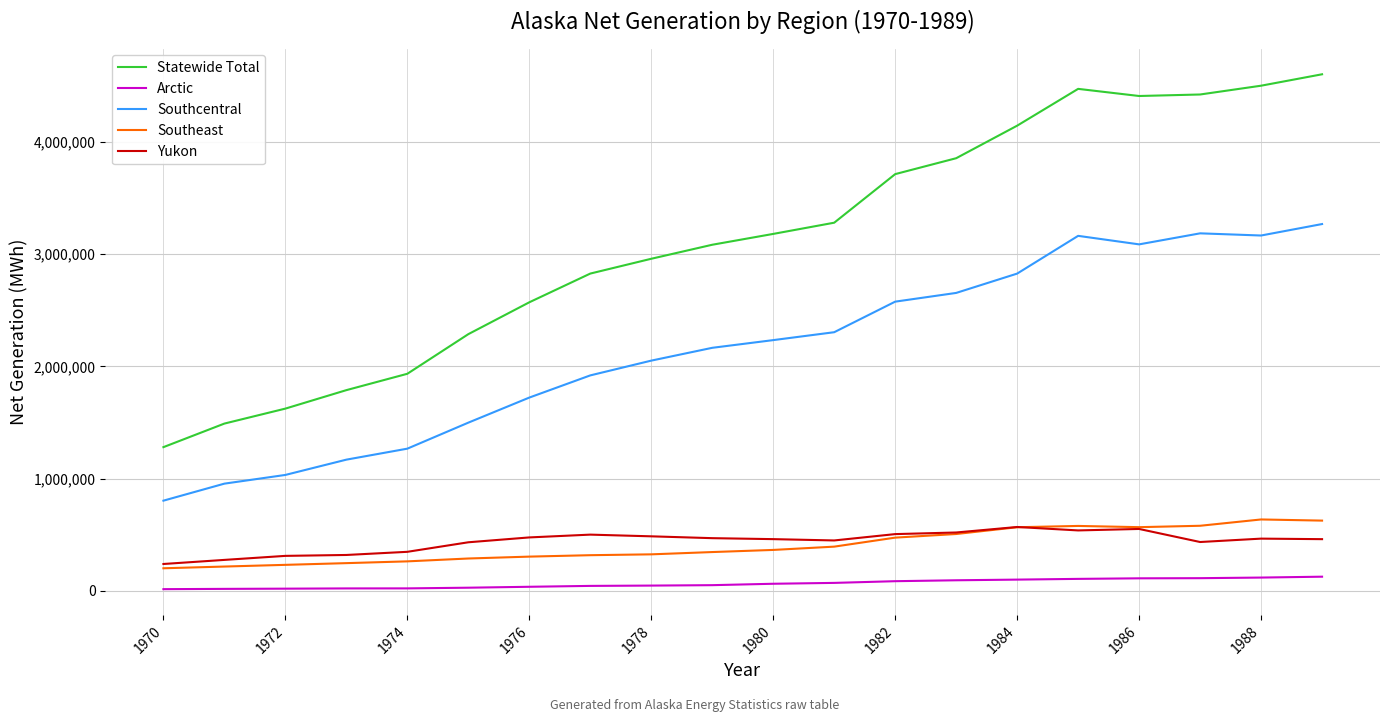

What is the greatest value displayed?

4603964